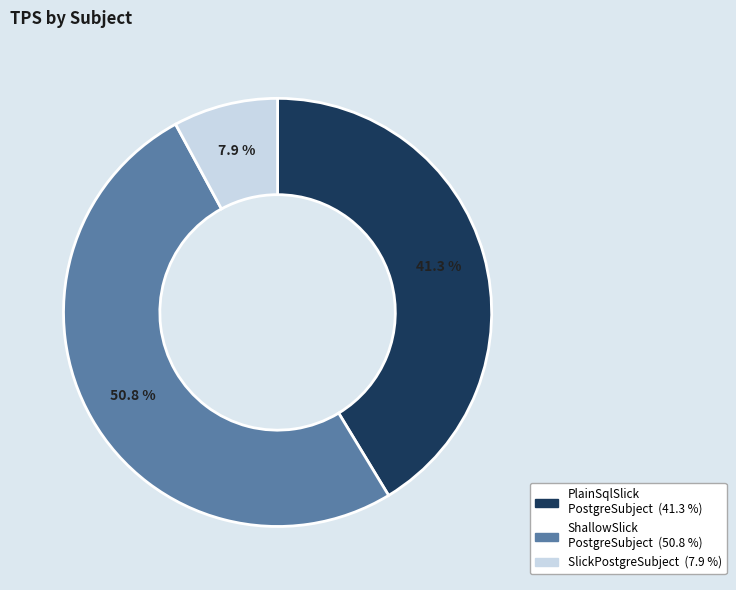

To the nearest percent, what is the difference between the largest and smallest slice percentages?

43%